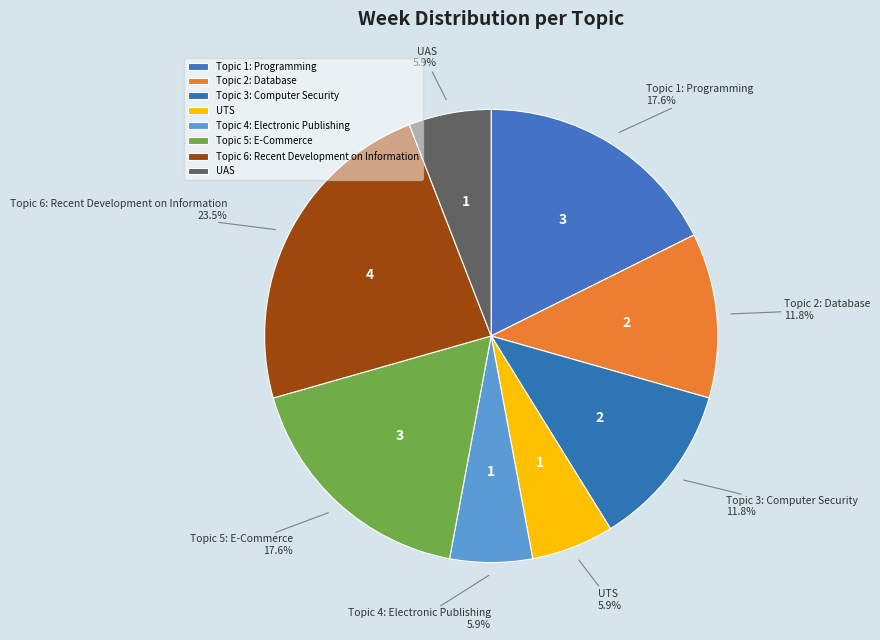

Between Topic 2: Database and Topic 1: Programming, which is larger?

Topic 1: Programming